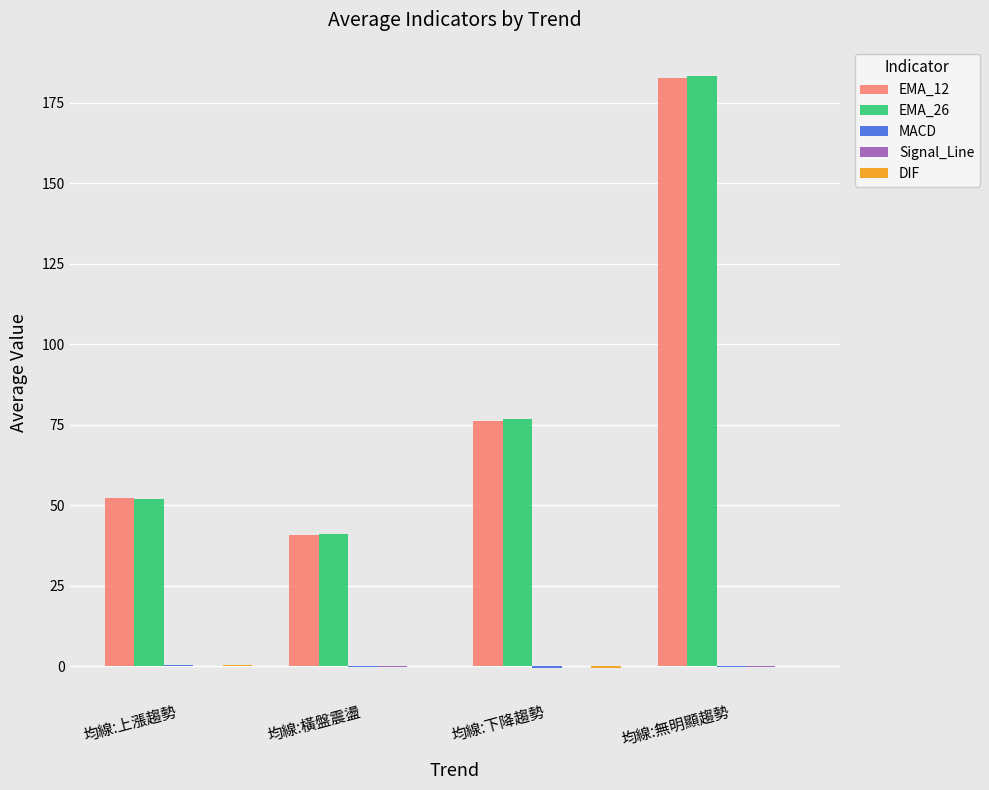

At which label is EMA_26 closest to 112?

均線:下降趨勢